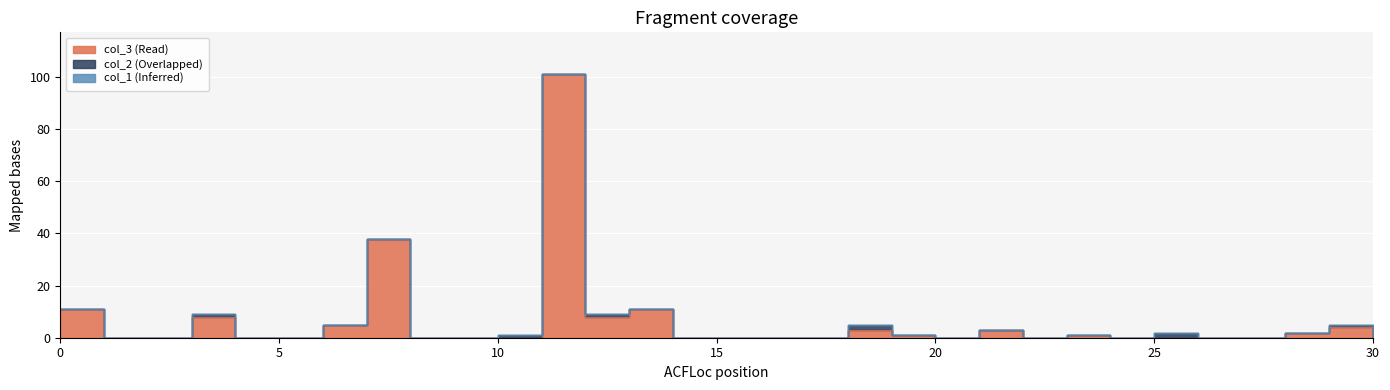

True or false: col_3 has more than 2 points higher than both neighbors.

True